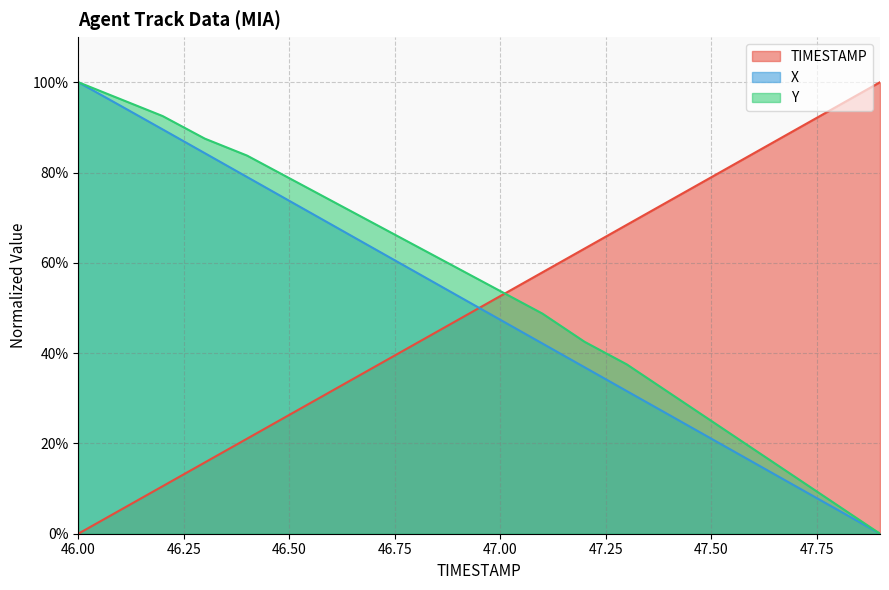

Reading right to left, what are all the values shown in this chart?

TIMESTAMP: 47.9=1.0	47.8=0.9	47.7=0.9	47.6=0.8	47.5=0.8	47.4=0.7	47.3=0.7	47.2=0.6	47.1=0.6	47.0=0.5	46.9=0.5	46.8=0.4	46.7=0.4	46.6=0.3	46.5=0.3	46.4=0.2	46.3=0.2	46.2=0.1	46.1=0.1	46.0=0.0
X: 47.9=0.0	47.8=0.1	47.7=0.1	47.6=0.2	47.5=0.2	47.4=0.3	47.3=0.3	47.2=0.4	47.1=0.4	47.0=0.5	46.9=0.5	46.8=0.6	46.7=0.6	46.6=0.7	46.5=0.7	46.4=0.8	46.3=0.8	46.2=0.9	46.1=0.9	46.0=1.0
Y: 47.9=0.0	47.8=0.1	47.7=0.1	47.6=0.2	47.5=0.3	47.4=0.3	47.3=0.4	47.2=0.4	47.1=0.5	47.0=0.5	46.9=0.6	46.8=0.6	46.7=0.7	46.6=0.7	46.5=0.8	46.4=0.8	46.3=0.9	46.2=0.9	46.1=1.0	46.0=1.0